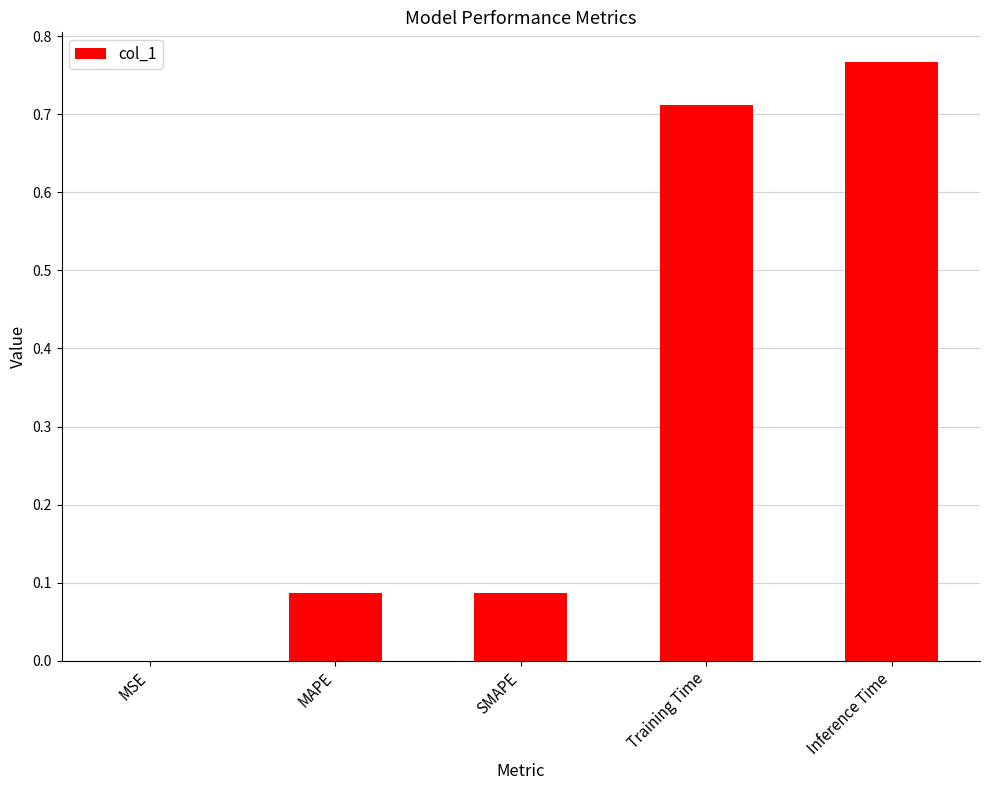

True or false: the data shows 0.0 at MSE.

True